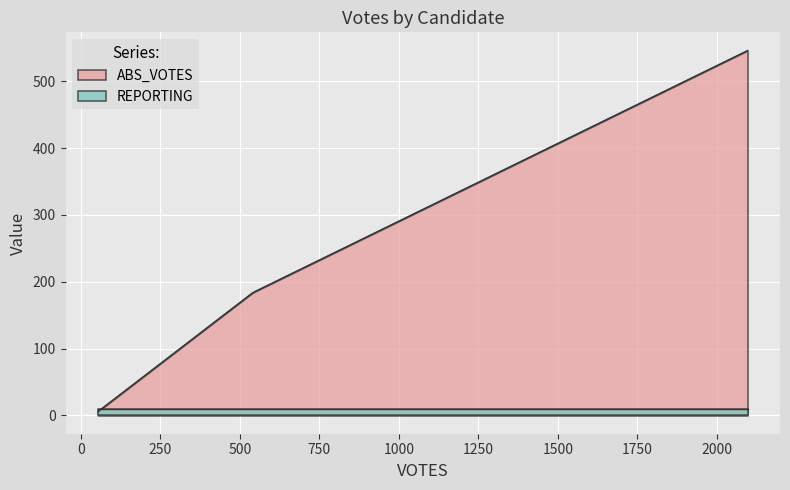

Rank the series by their maximum value, from highest to lowest.

ABS_VOTES, REPORTING